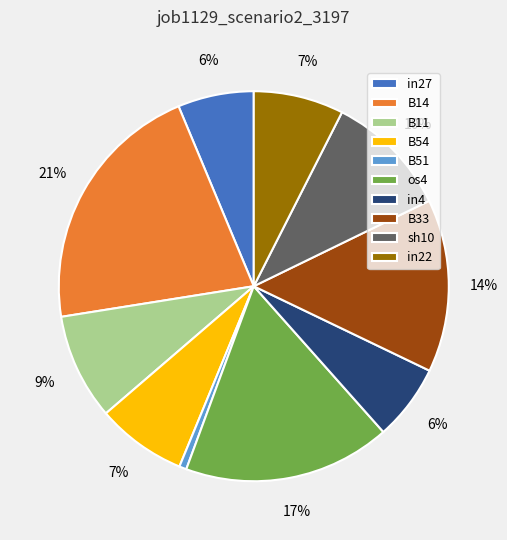

What is the largest slice in the pie chart?

B14